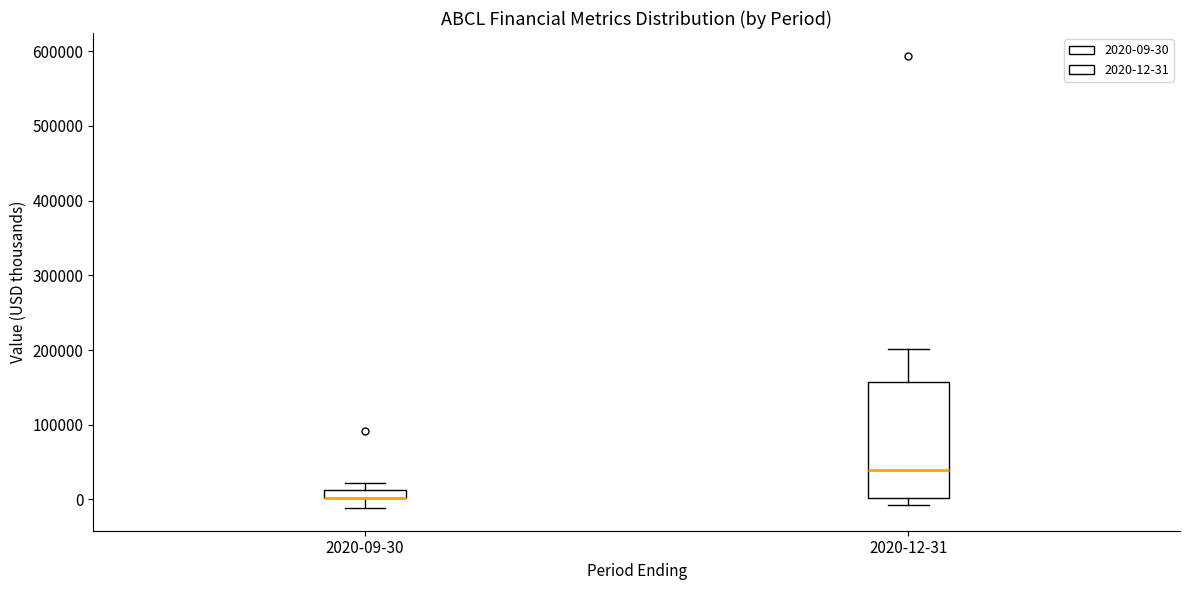

Where does the upper whisker of the box for 2020-12-31 end on the y-axis? The values are not printed on the chart, so give them approximately, as read against the axis.

200000